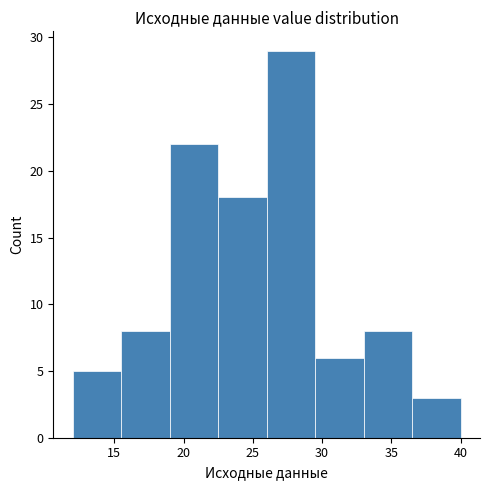

How tall is the bar that spans 12.0 to 15.5 on the x-axis? The values are not printed on the chart, so give them approximately, as read against the axis.

5